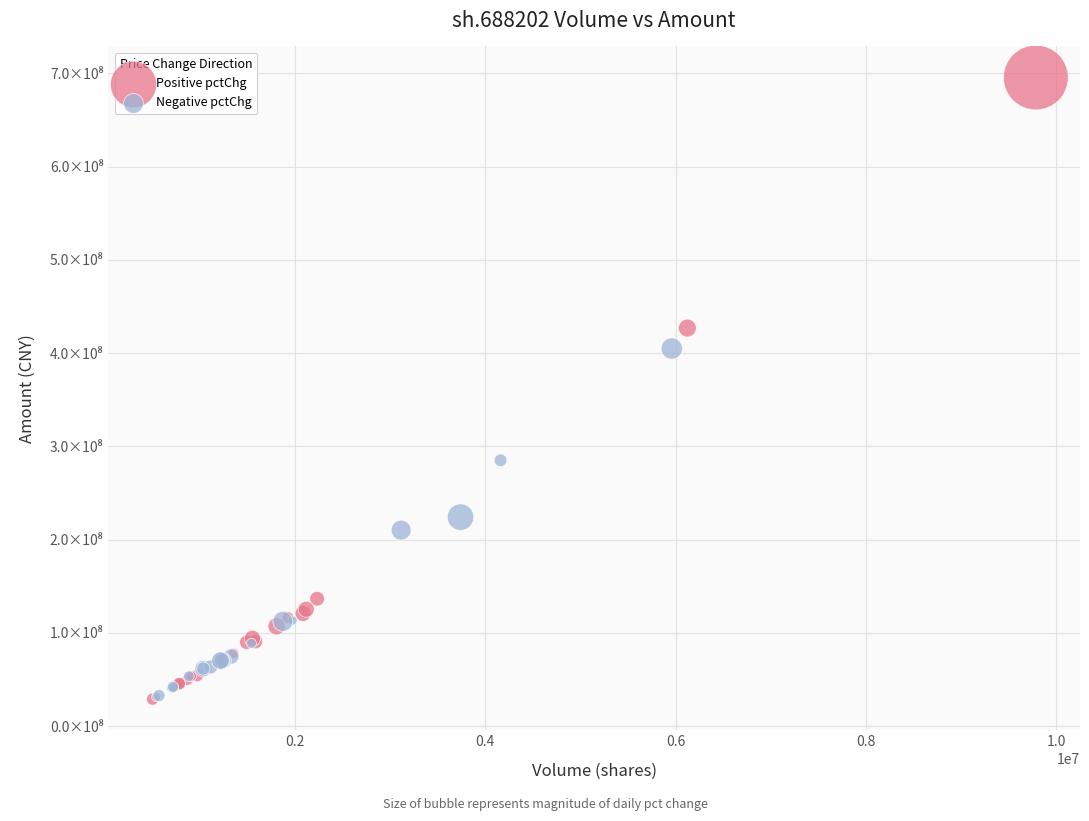

Which series has the widest spread of Y values?

Positive pctChg